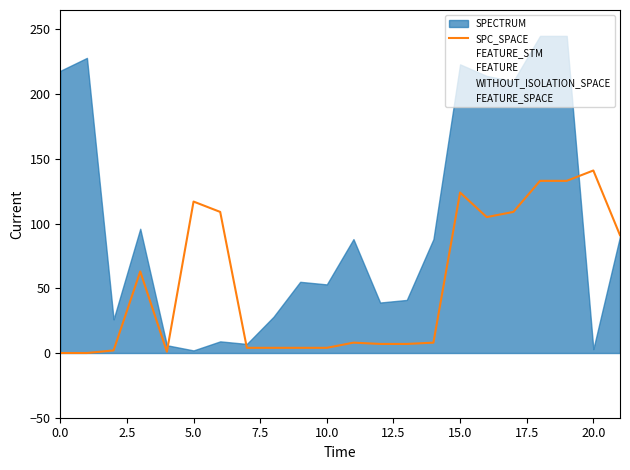

The value at 11 is 5. True or false?

False